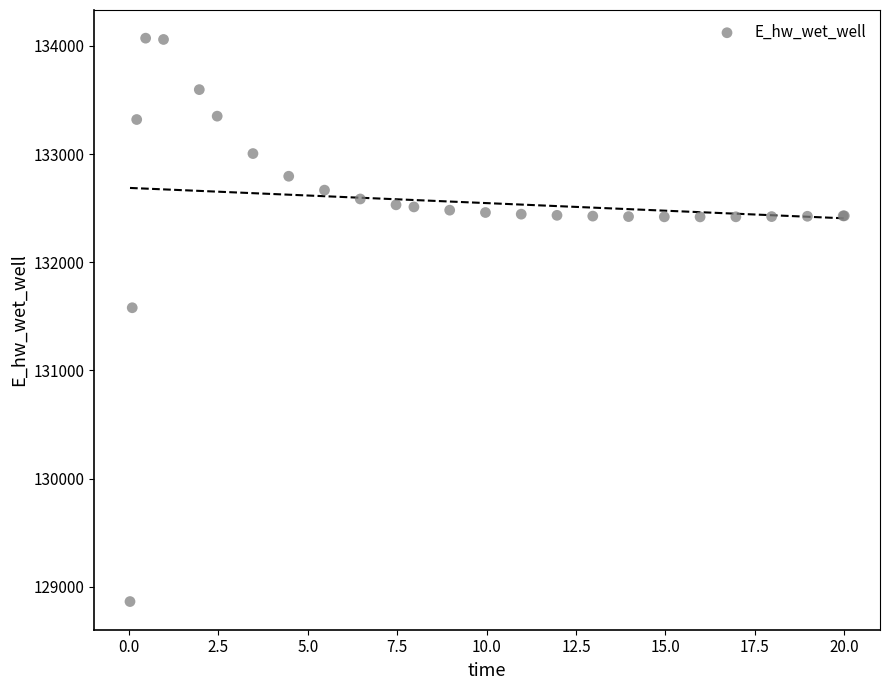

What Y value in the scatter plot is closest to 131466?

131579.0